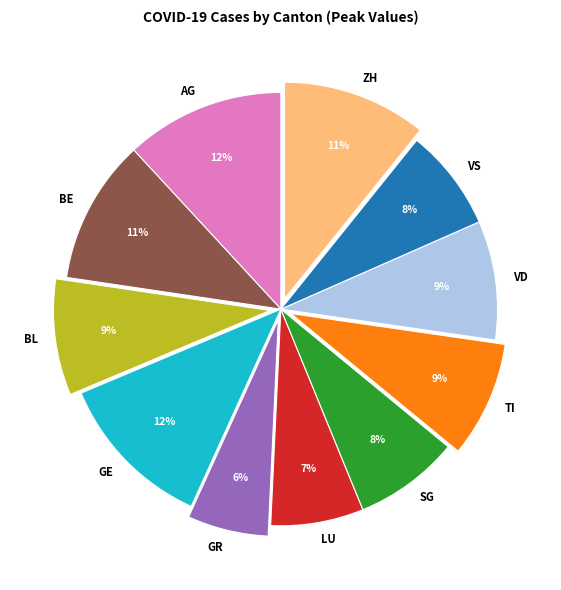

Is there any slice that represents more than half of the pie?

No